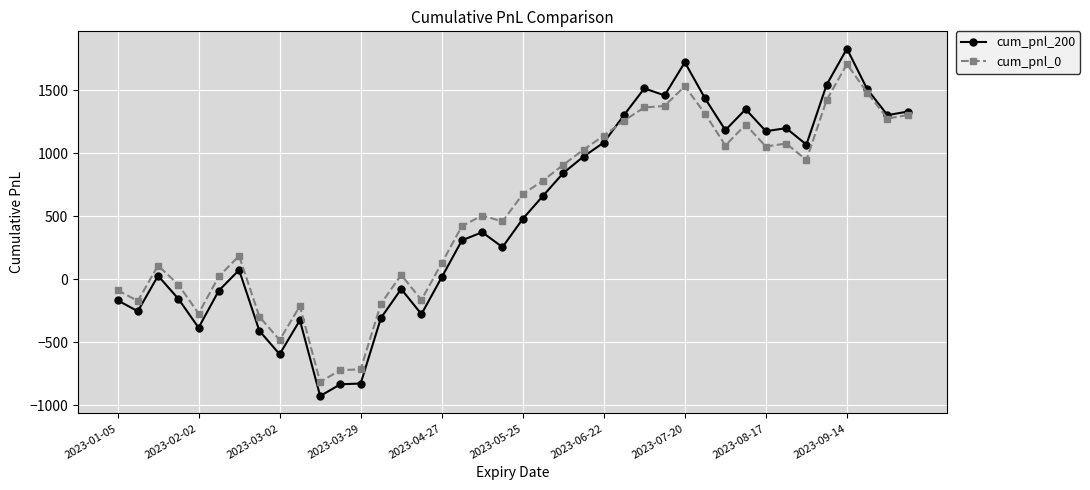

How many lines are shown in the chart?

2